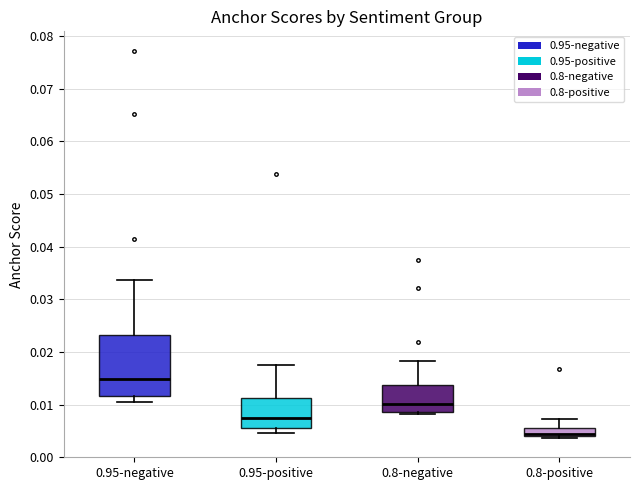

Which box is the tallest, from its lower edge to its upper edge?

0.95-negative